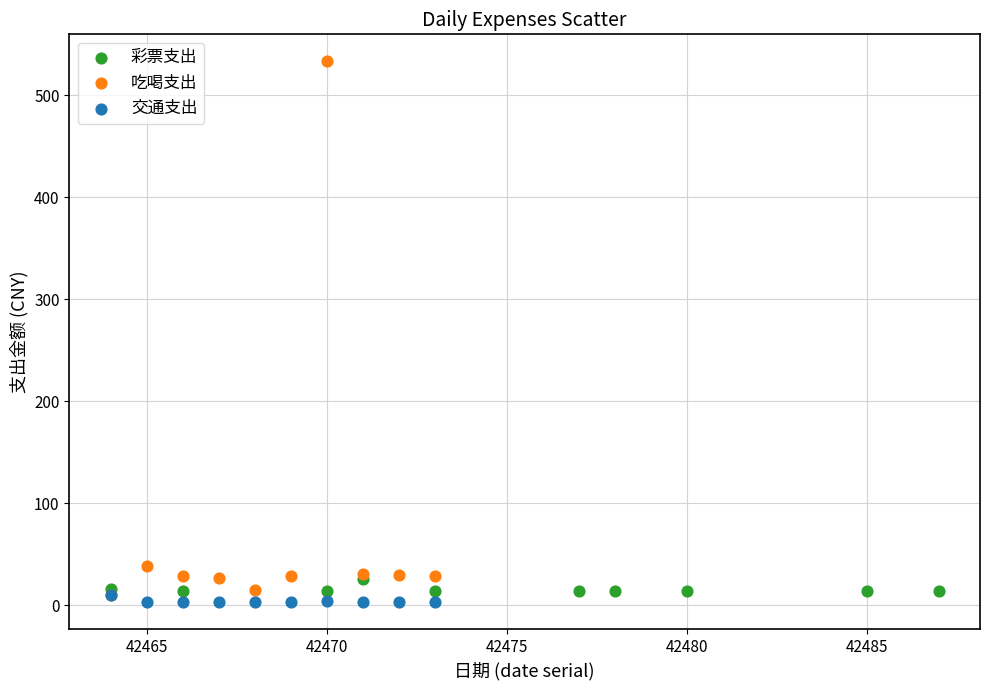

Which series contains the highest Y value?

吃喝支出